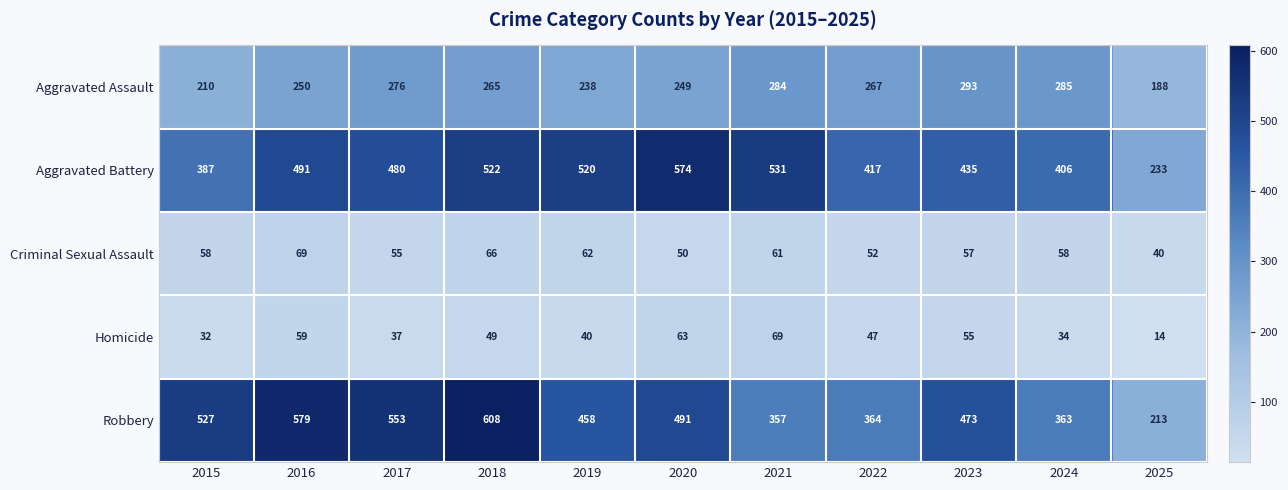

At 2018, list the series in order from largest to smallest.

Robbery, Aggravated Battery, Aggravated Assault, Criminal Sexual Assault, Homicide